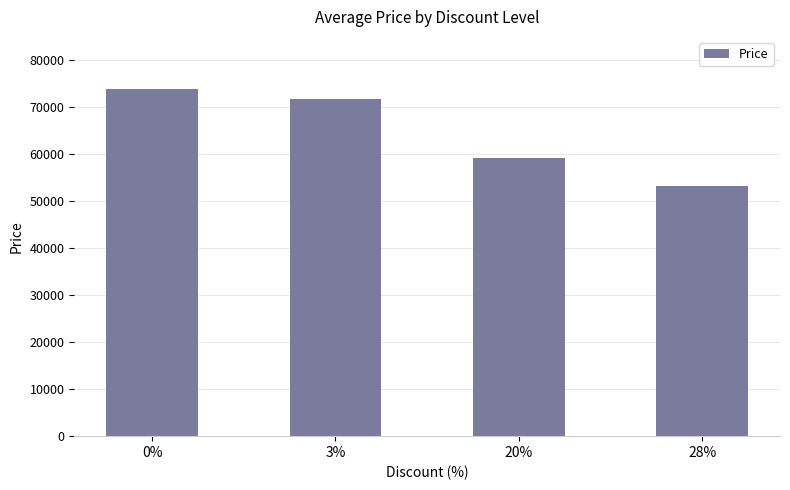

Reading left to right, list all the values displayed in this chart.

74000	71780	59200	53167